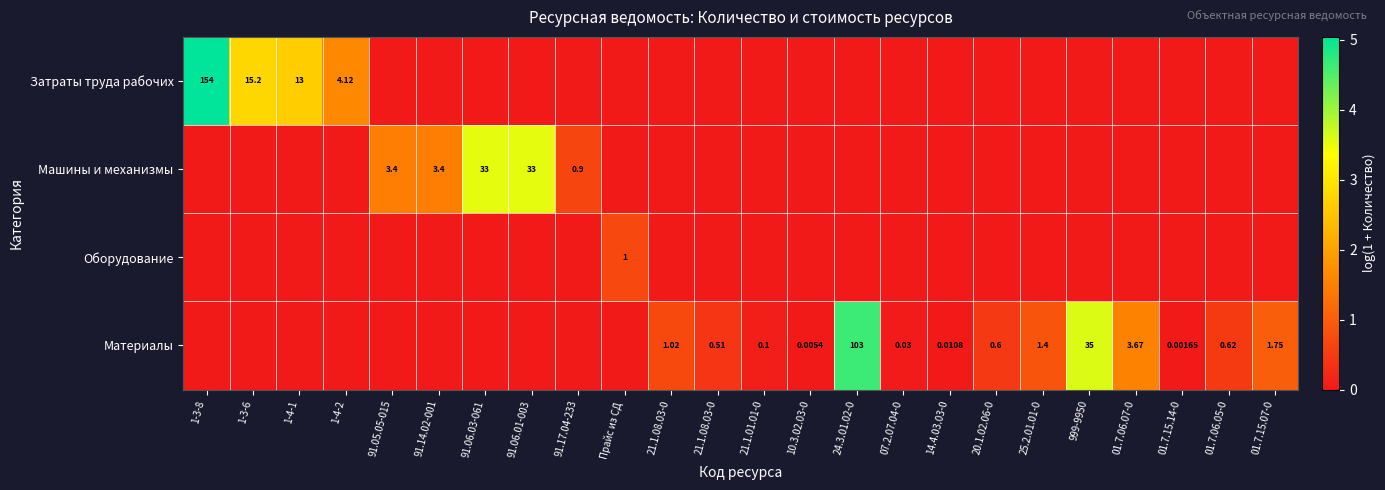

At which label does Машины и механизмы reach its peak?

91.06.03-061